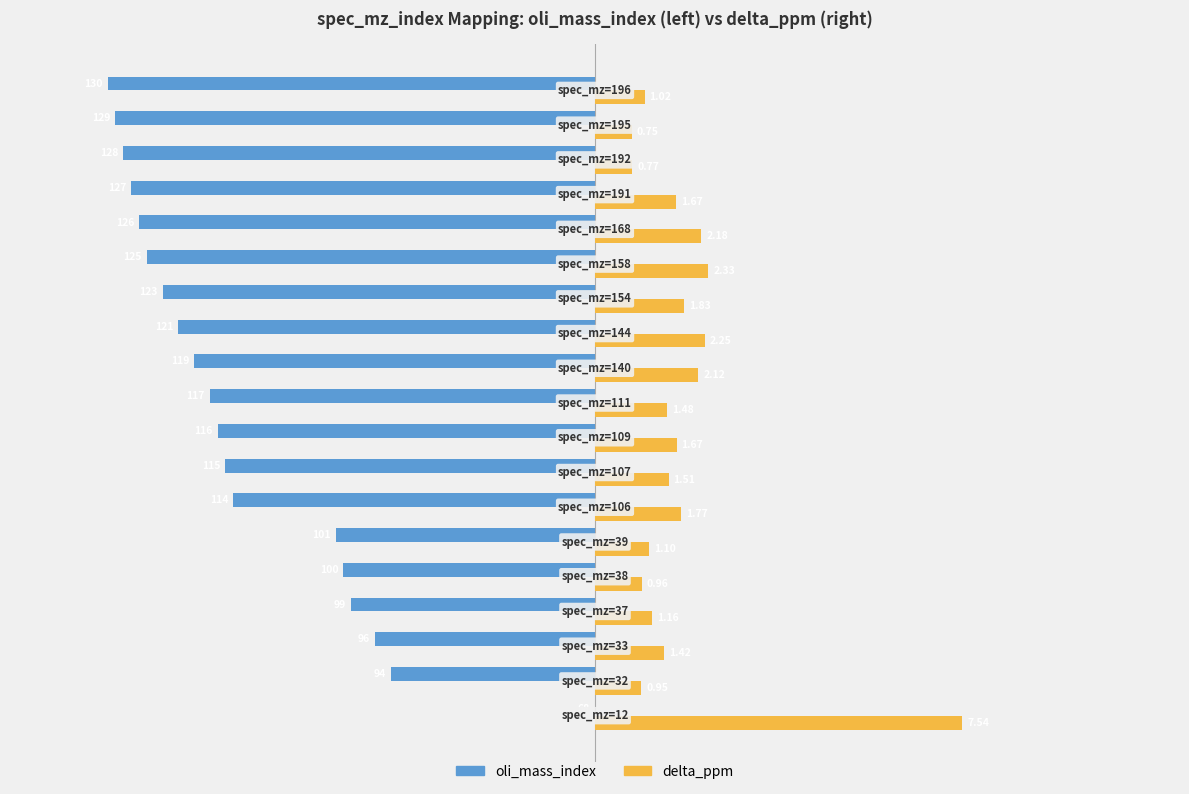

Which series has the widest spread of values?

oli_mass_index